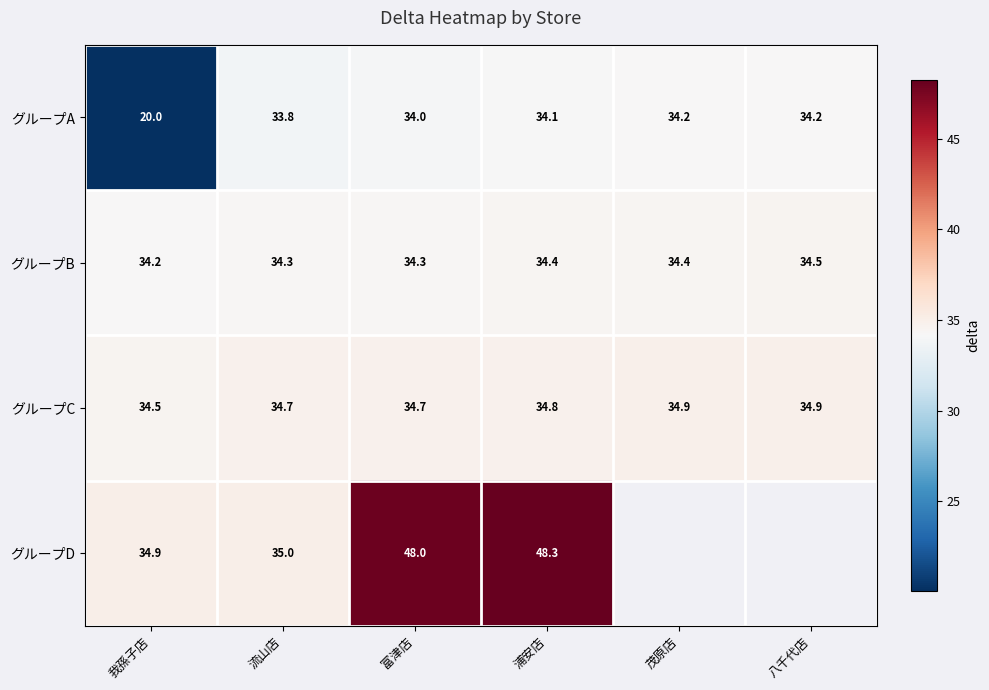

Which category has the lowest value in the グループC series?

我孫子店